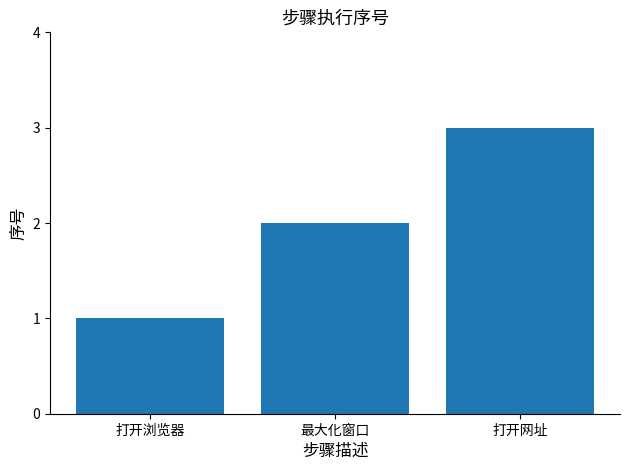

What value does the data have at 最大化窗口?

2